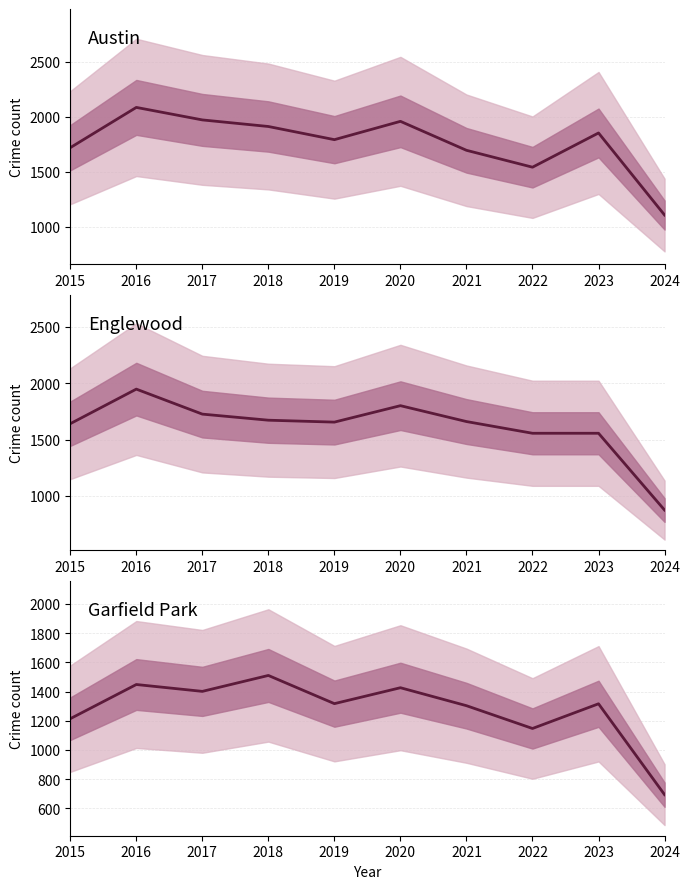

What is the difference between the maximum and minimum values in the Garfield Park series?

816